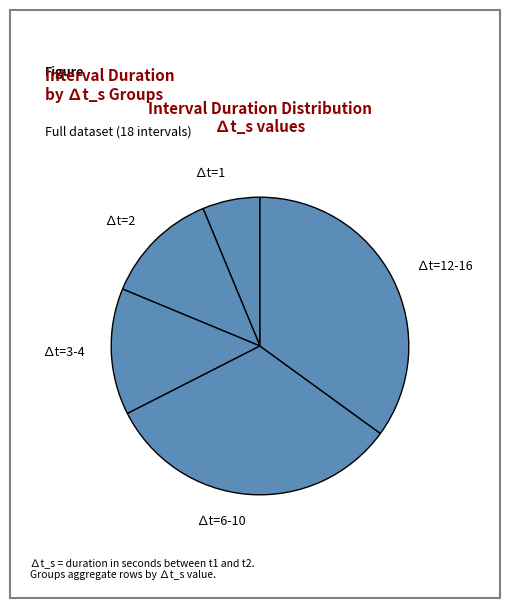

Which category has the smallest portion of the pie?

∆t=1